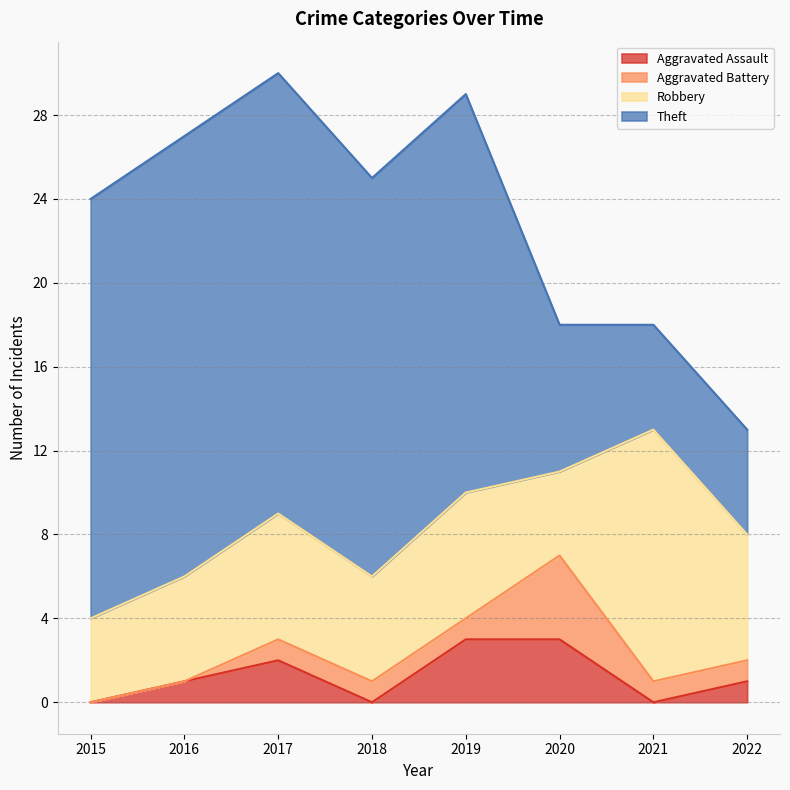

What is the difference between the highest and lowest values at 2017?

20